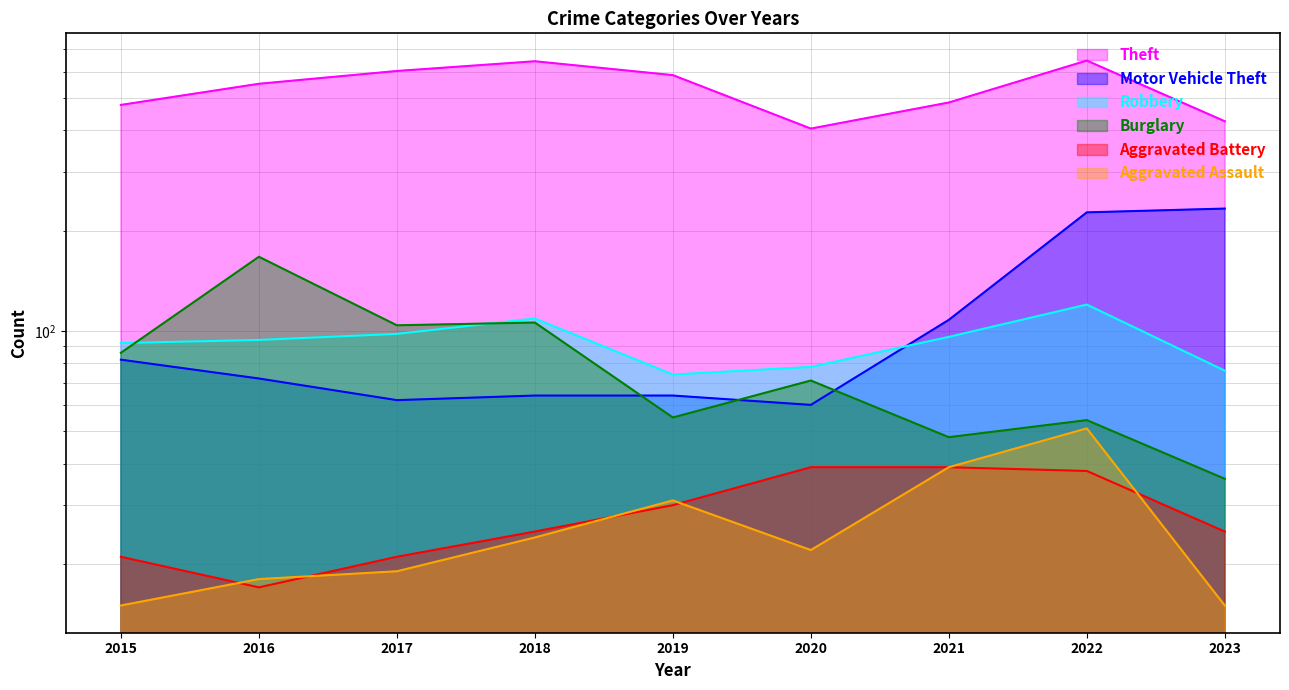

What is the sum of all Theft values?

4827